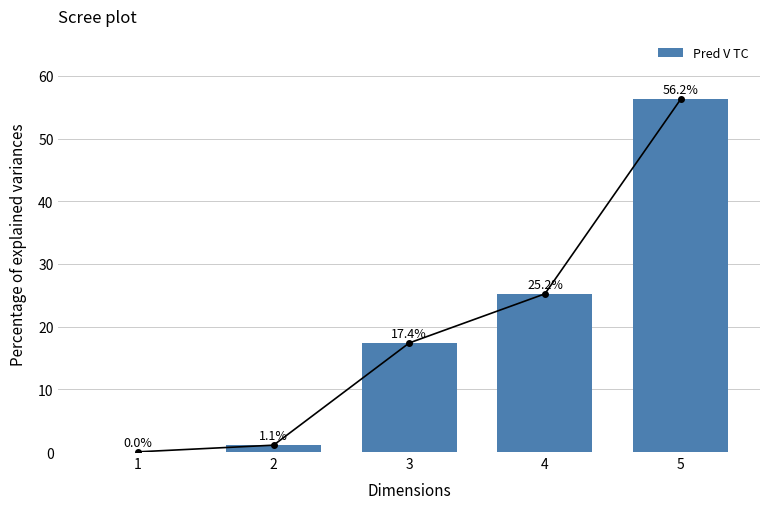

What is the difference between the values at 2 and 1?

1.1